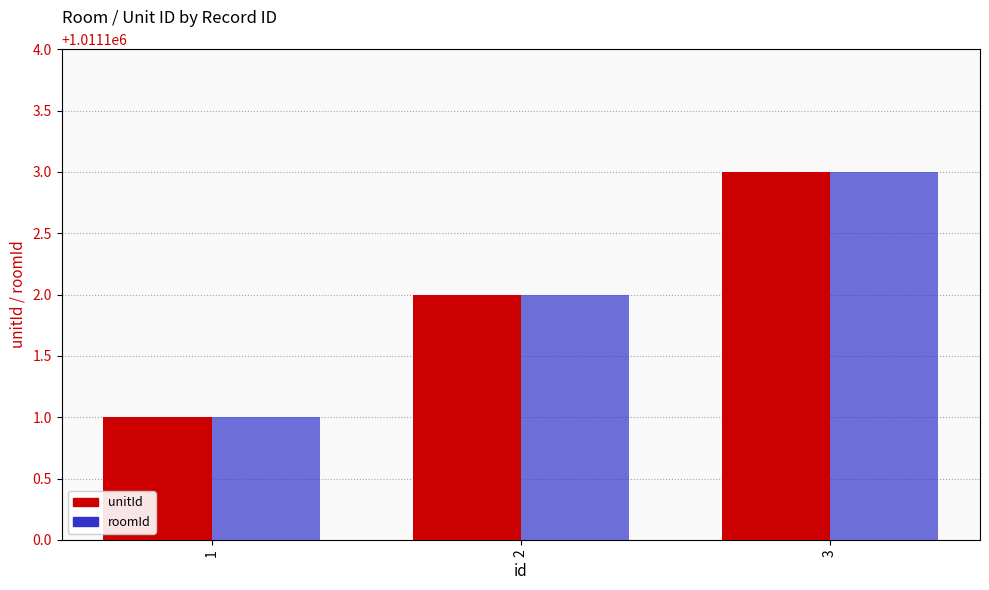

How many data points does each series have?

3